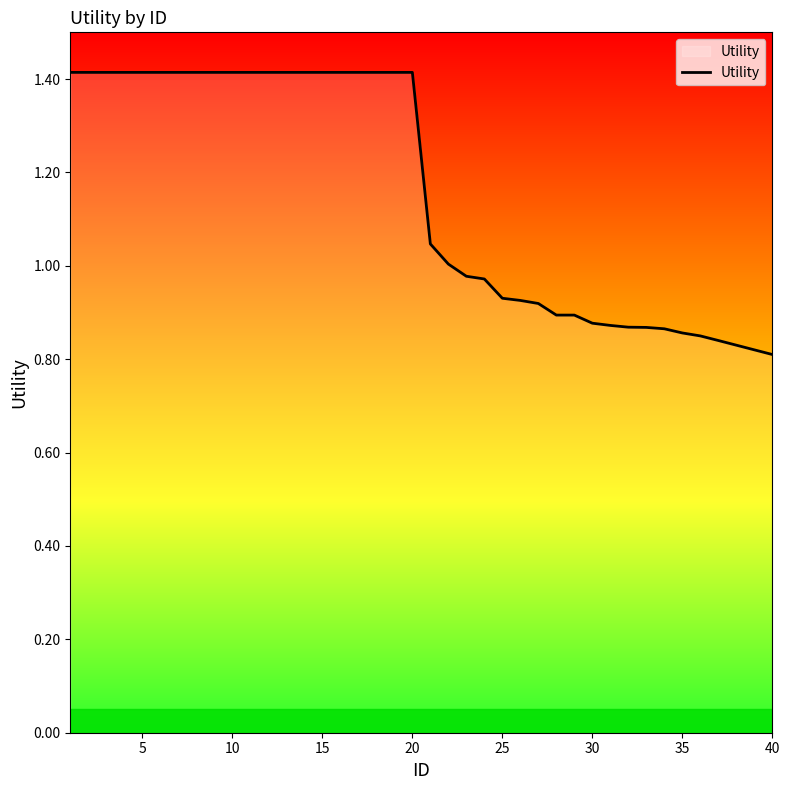

Does the chart display data point markers on the line(s)?

No